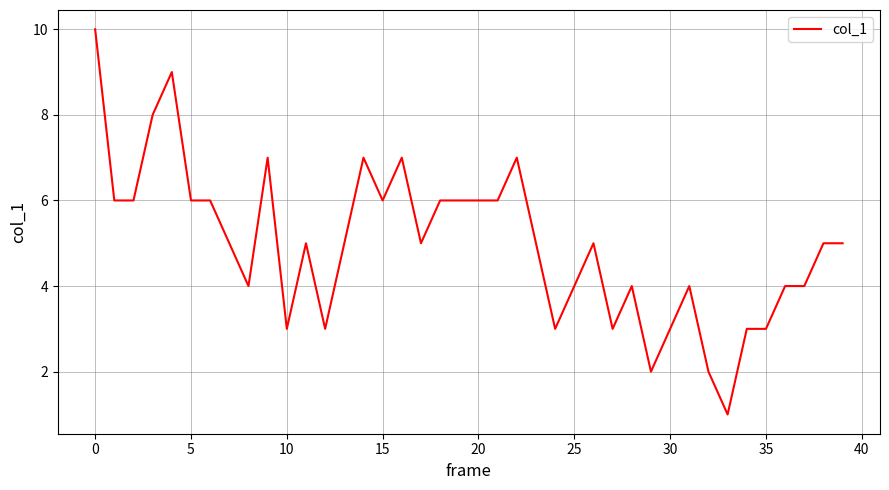

How many distinct data groups are displayed?

1